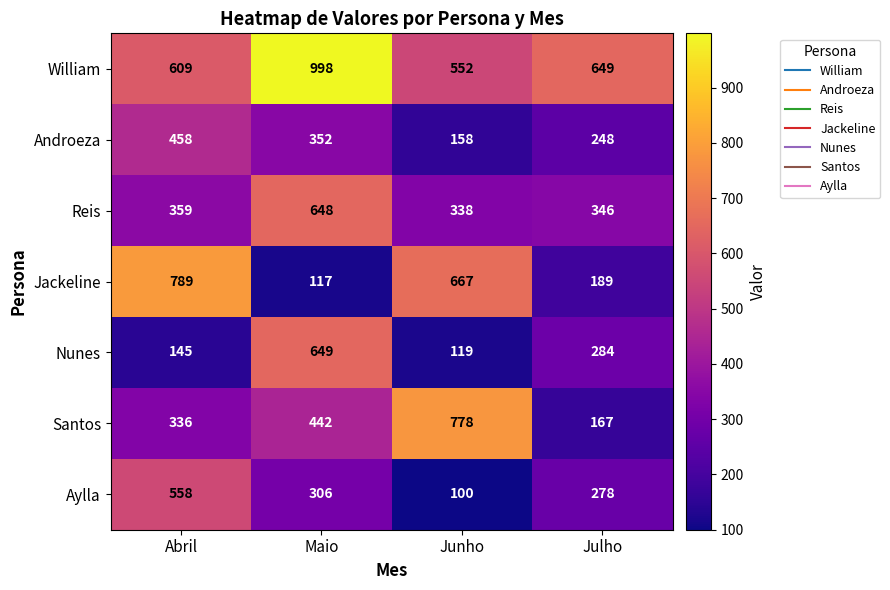

Which series changed the most between Abril and Maio?

Jackeline